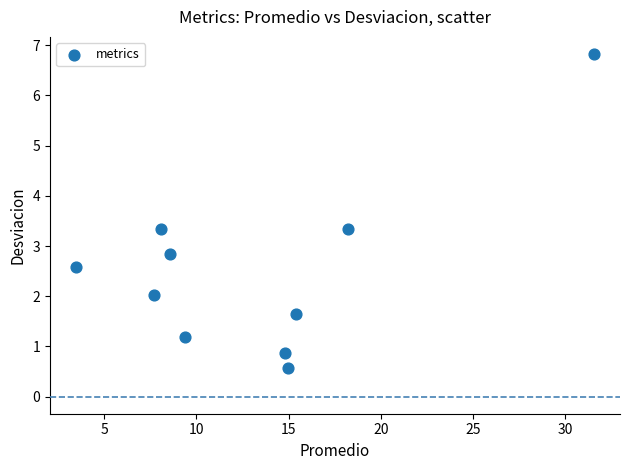

What is the range of Y values (max minus min)?

6.3